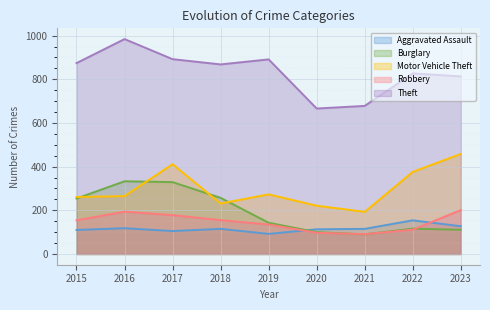

At how many categories does at least one series exceed 763?

7